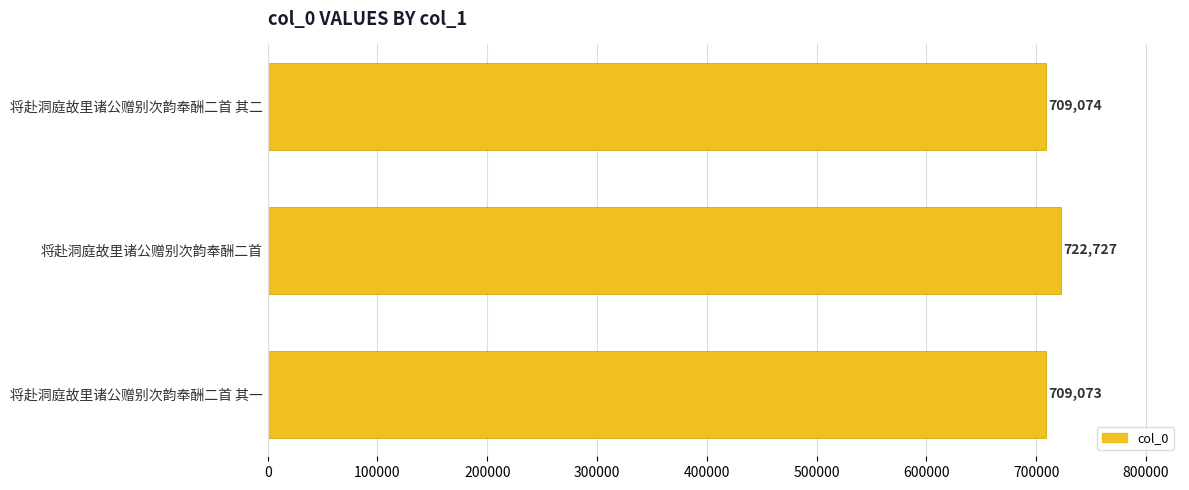

Reading top to bottom, list all the values displayed in this chart.

709074	722727	709073